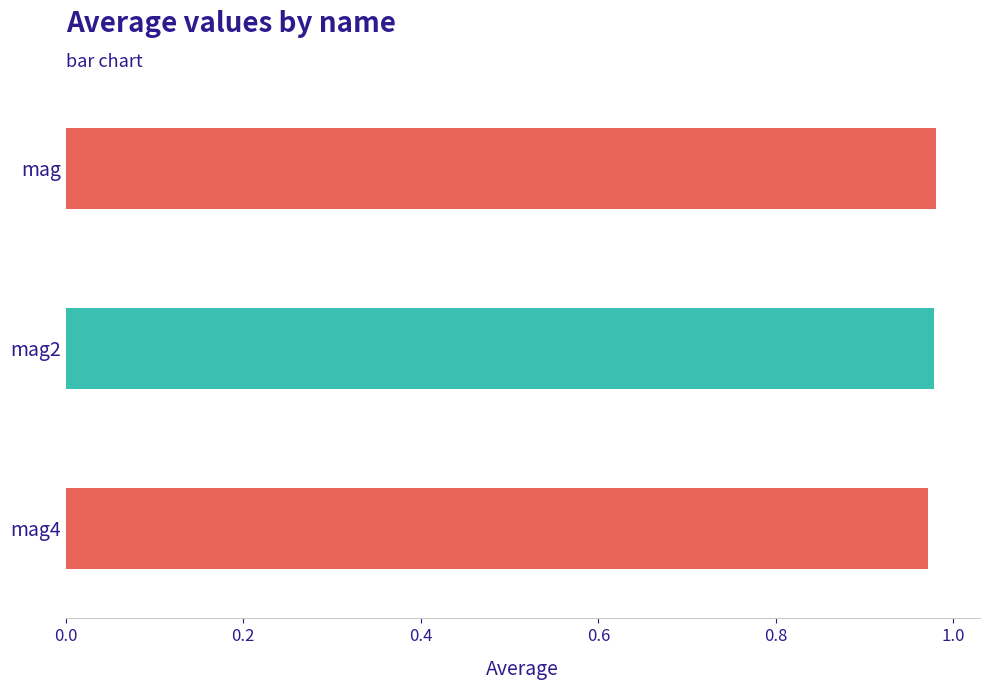

What is the label of the 2nd bar from the top?

mag2